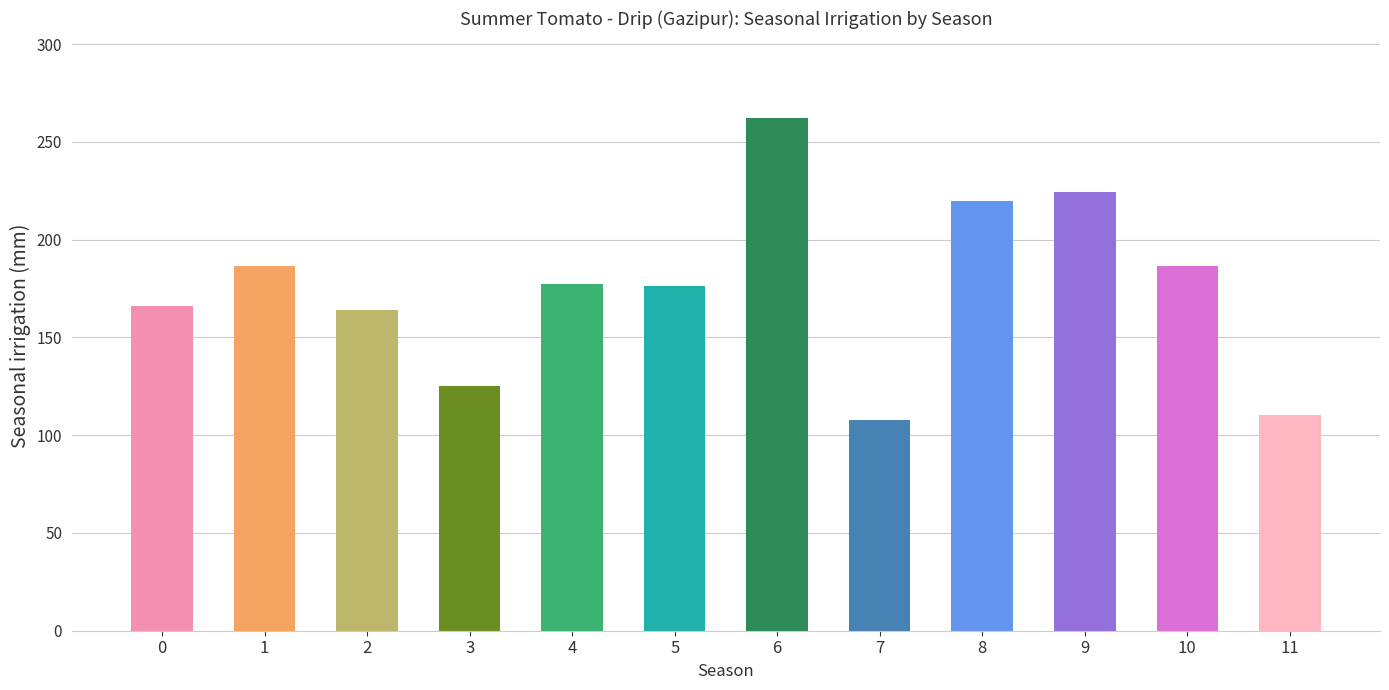

Between 6 and 1, which is larger?

6